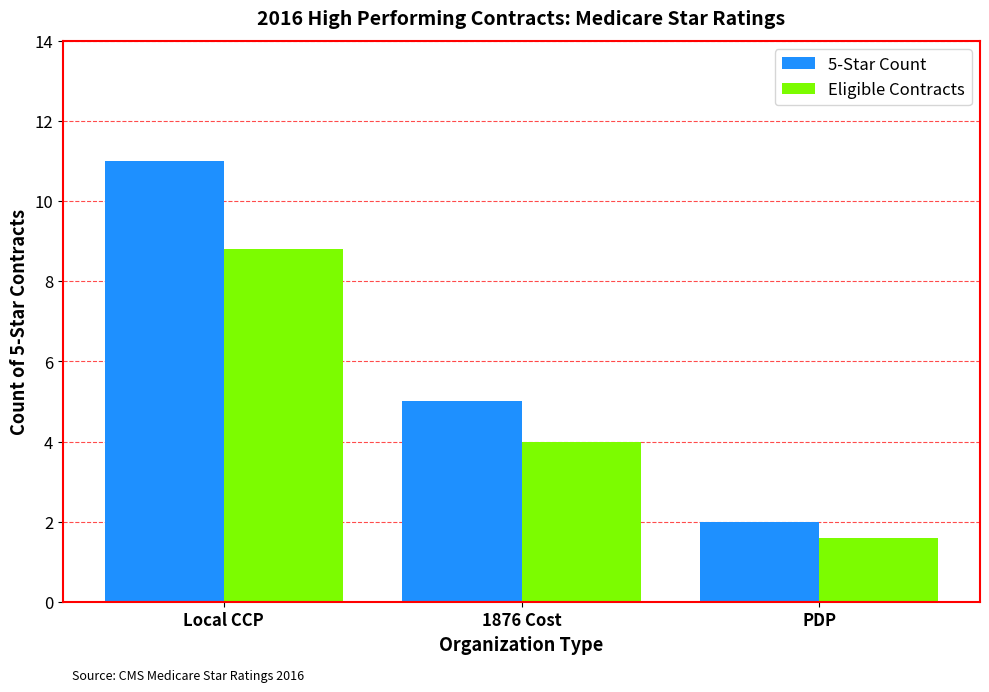

At which label is Eligible Contracts closest to 5?

1876 Cost